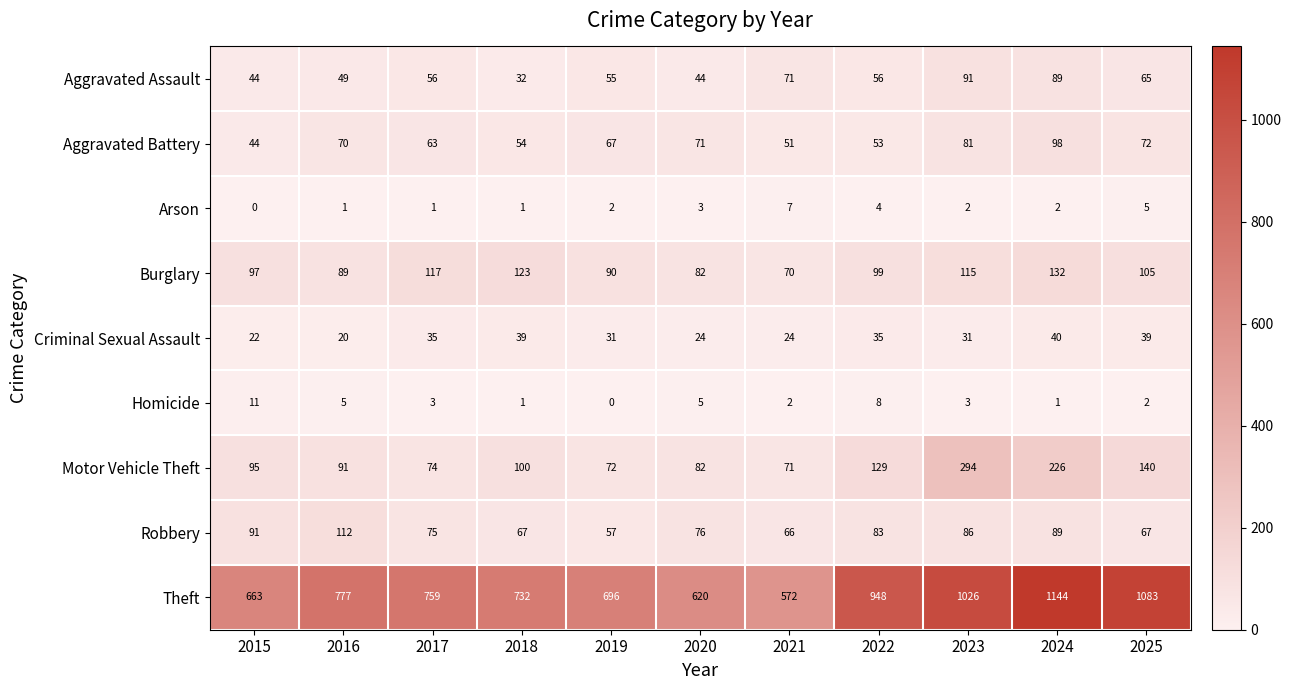

Which series has the largest total across all categories?

Theft